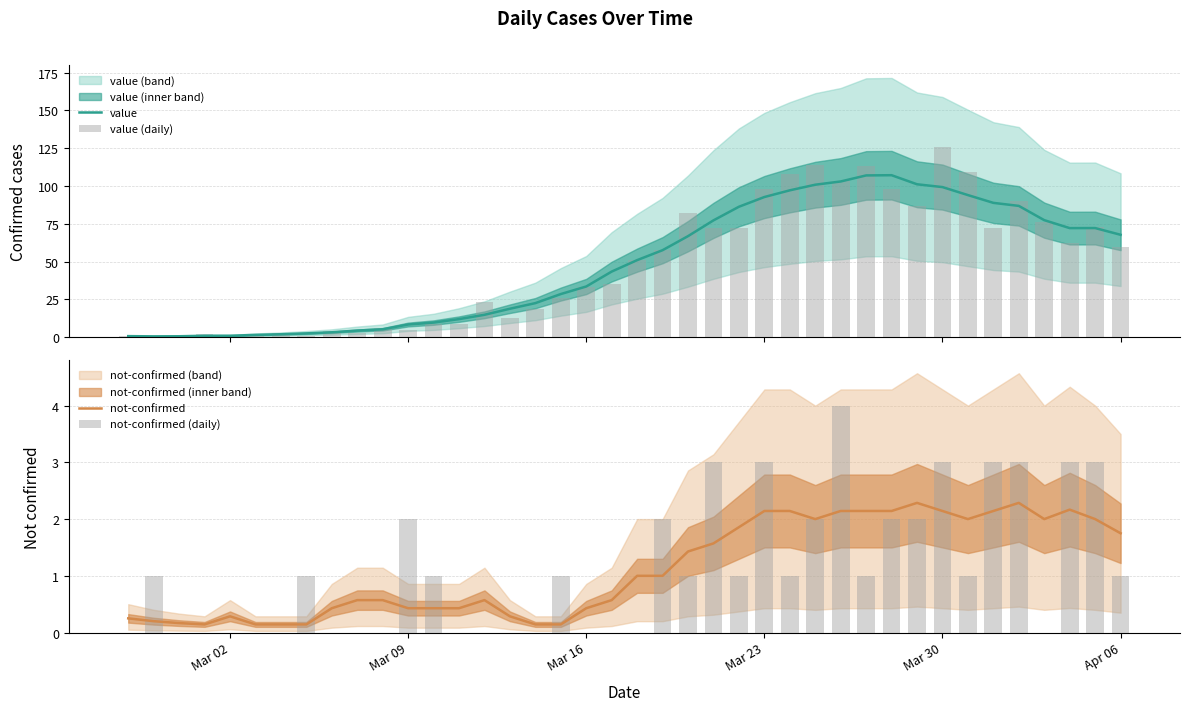

What is the sum of all not-confirmed (daily) values?

45.0